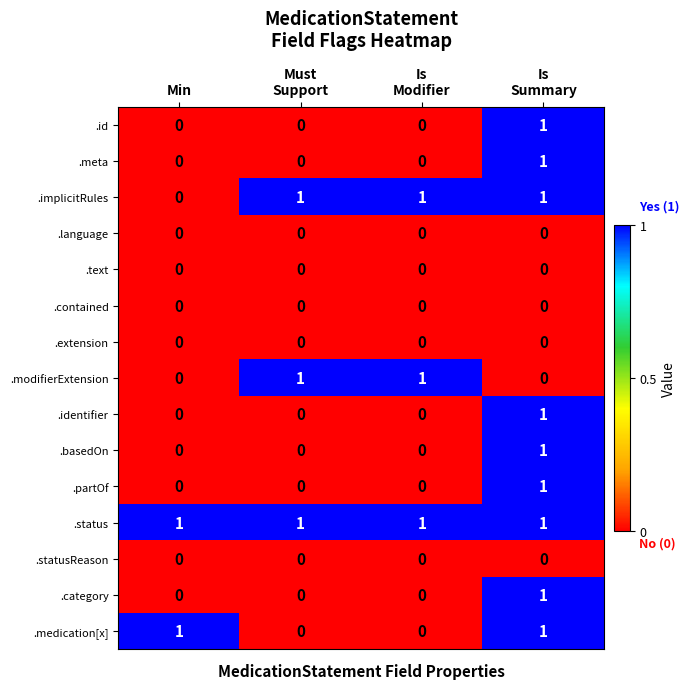

The value of .text at Min is 0. True or false?

True